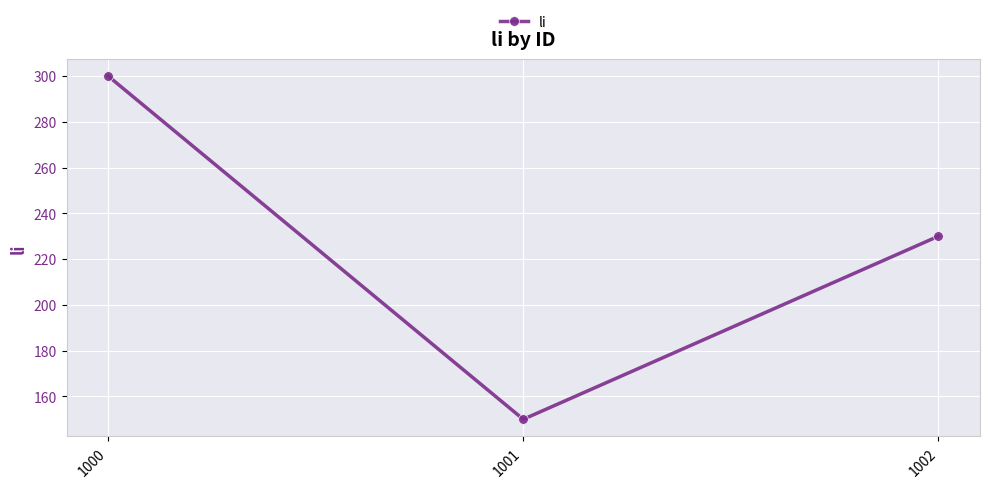

Between 1001 and 1002, which is larger?

1002